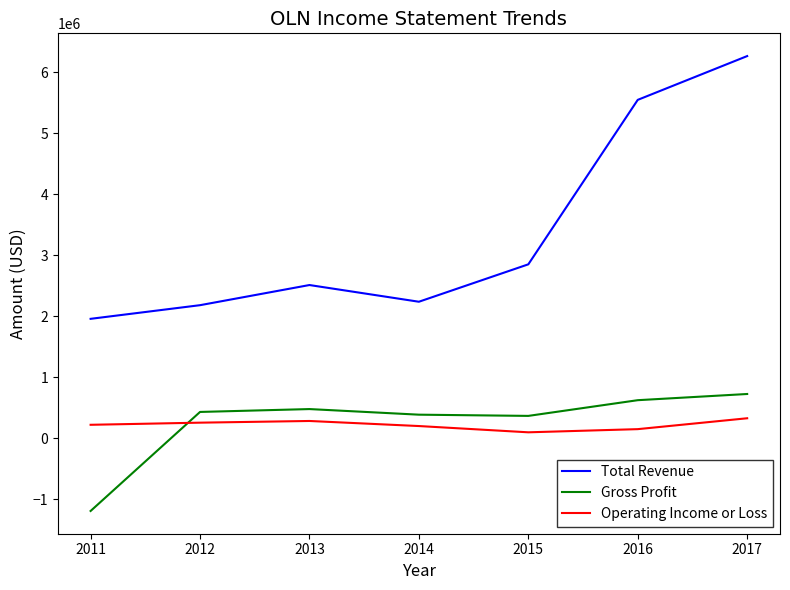

True or false: Gross Profit and Total Revenue intersect in this chart.

False